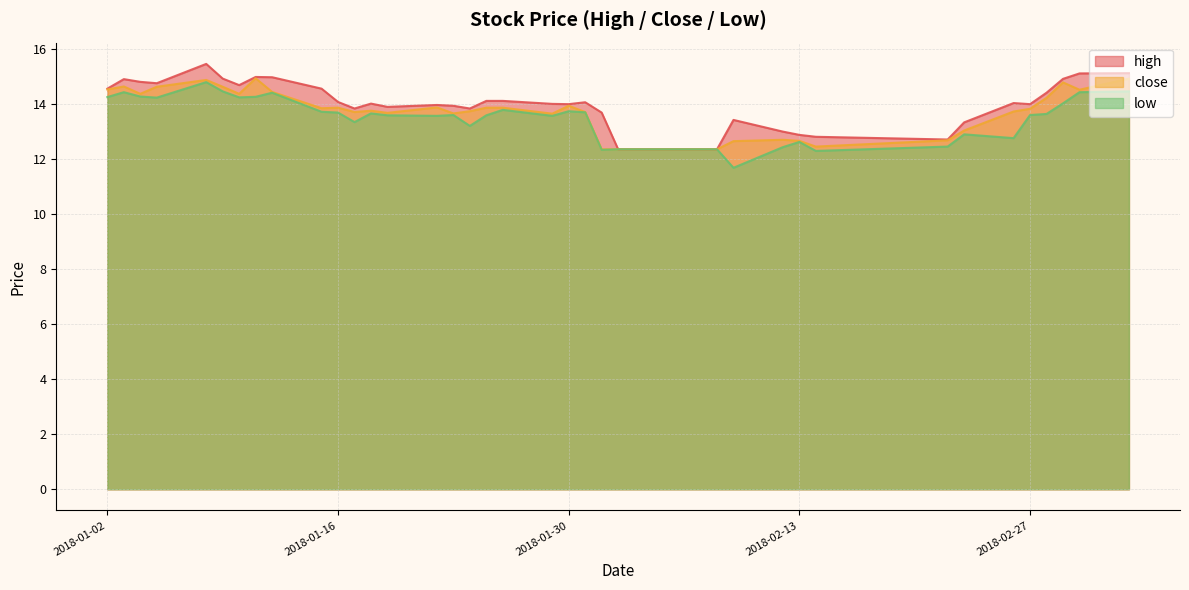

True or false: close and high intersect in this chart.

False